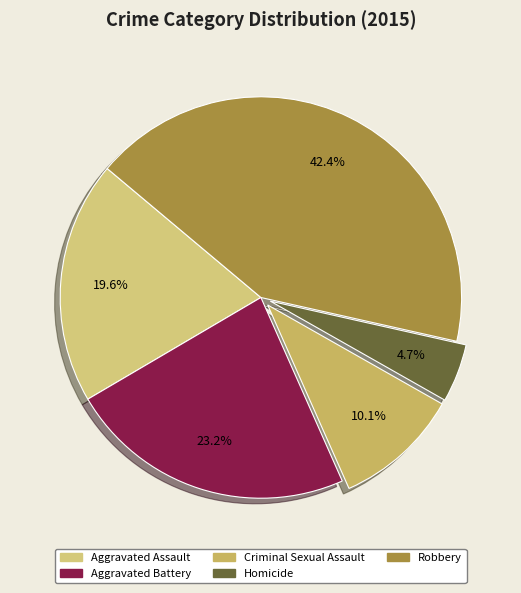

What is the change in value from Aggravated Assault to Criminal Sexual Assault?

-26